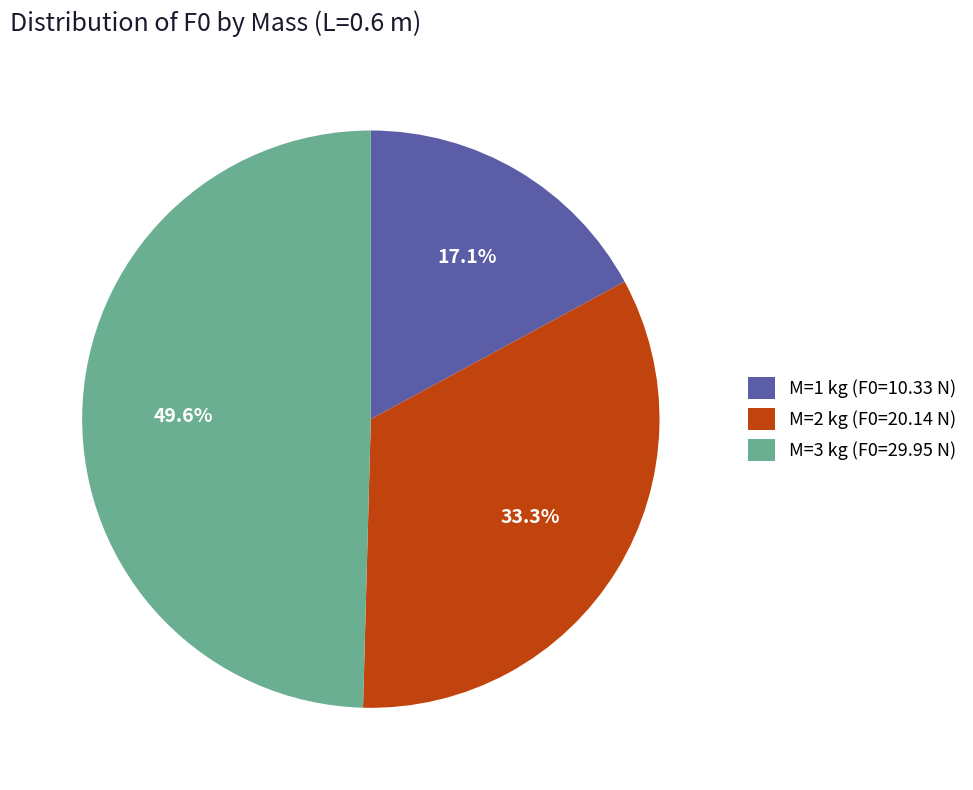

Rank the categories by value from lowest to highest.

M=1 kg (F0=10.33 N), M=2 kg (F0=20.14 N), M=3 kg (F0=29.95 N)